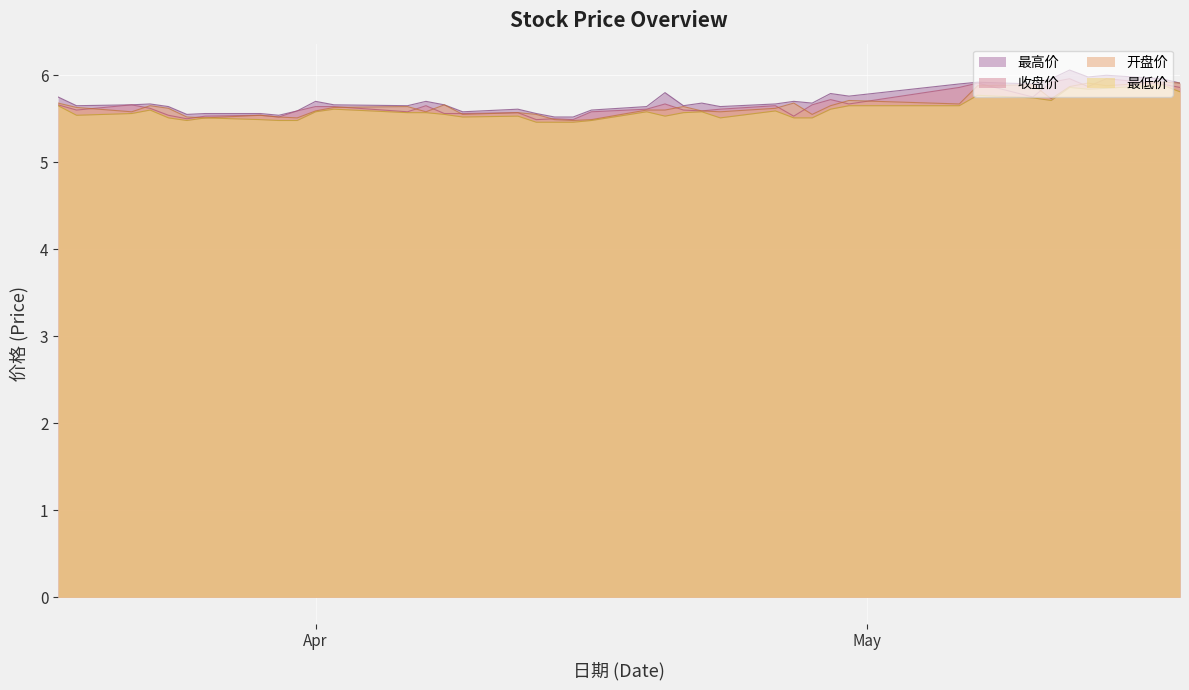

What is the highest value of the 收盘价 series?

6.0